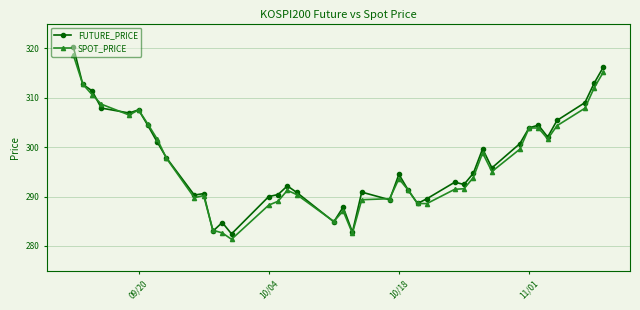

At how many categories does at least one series exceed 297?

18